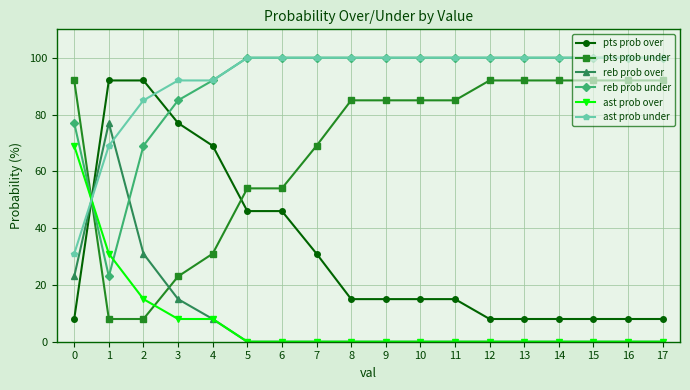

What is the sum of the ast prob under values at 15 and 14?

200